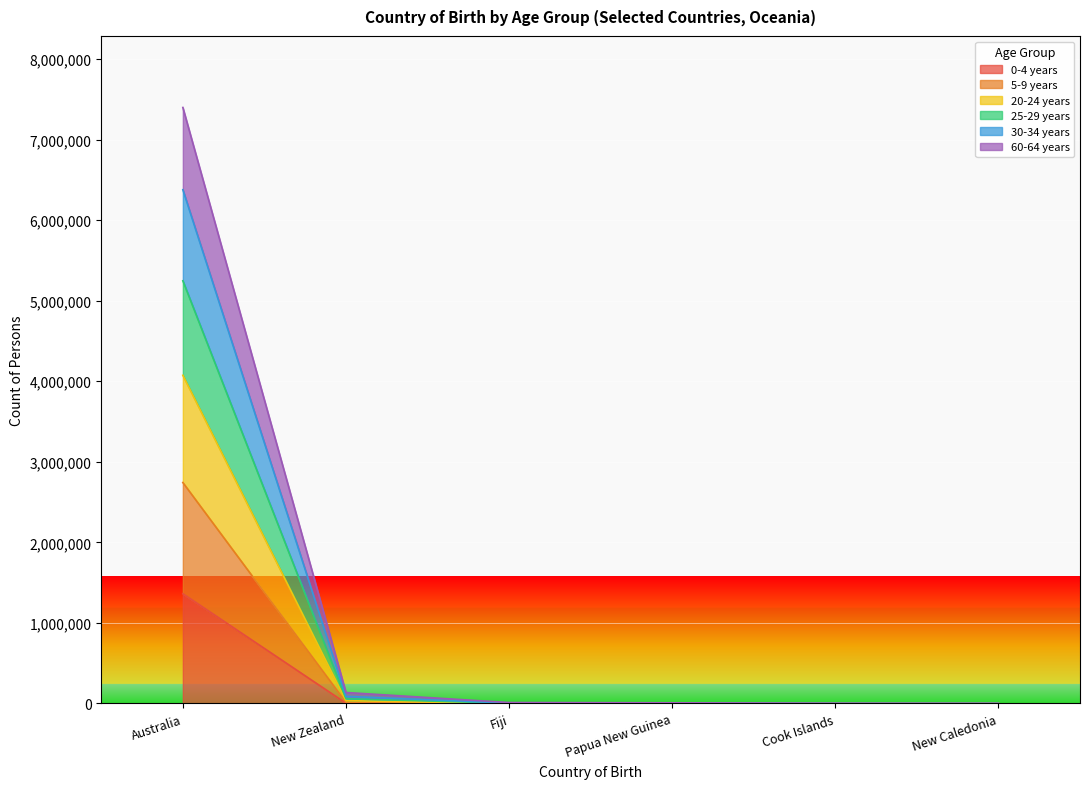

The value of 25-29 years at Fiji is 17310. True or false?

False